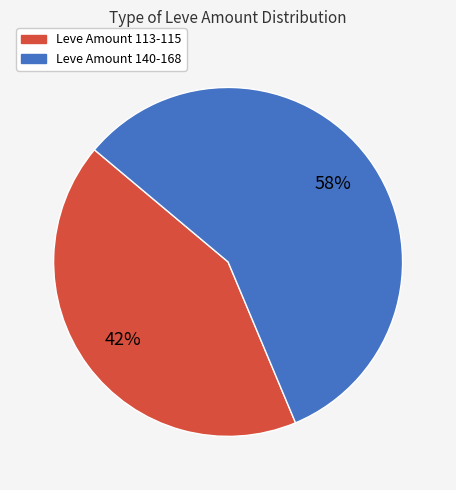

Does any single category account for the majority?

Yes